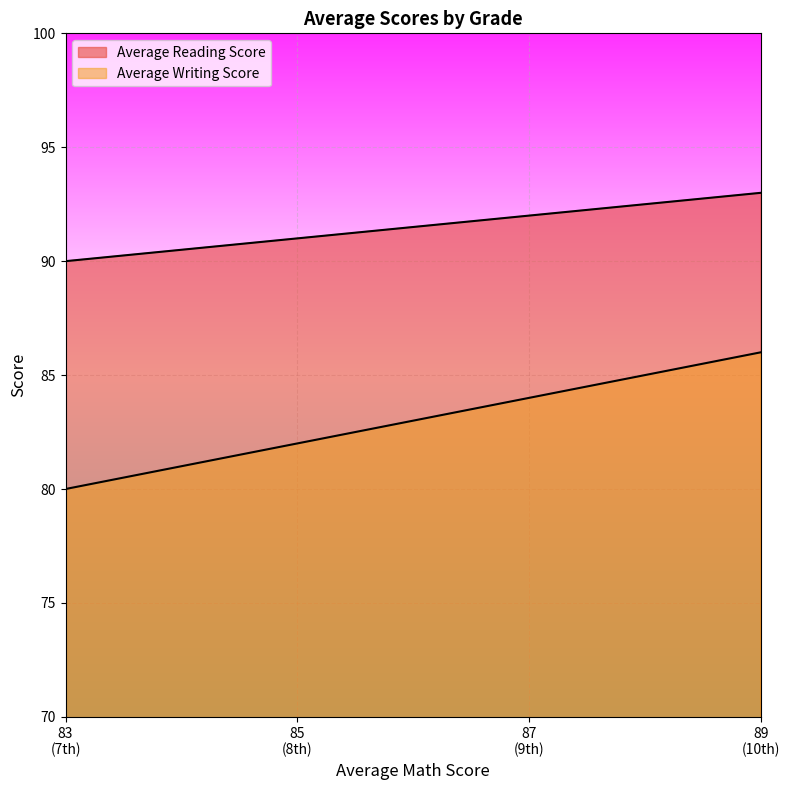

What is the total value across all series at 85 (8th)?

173